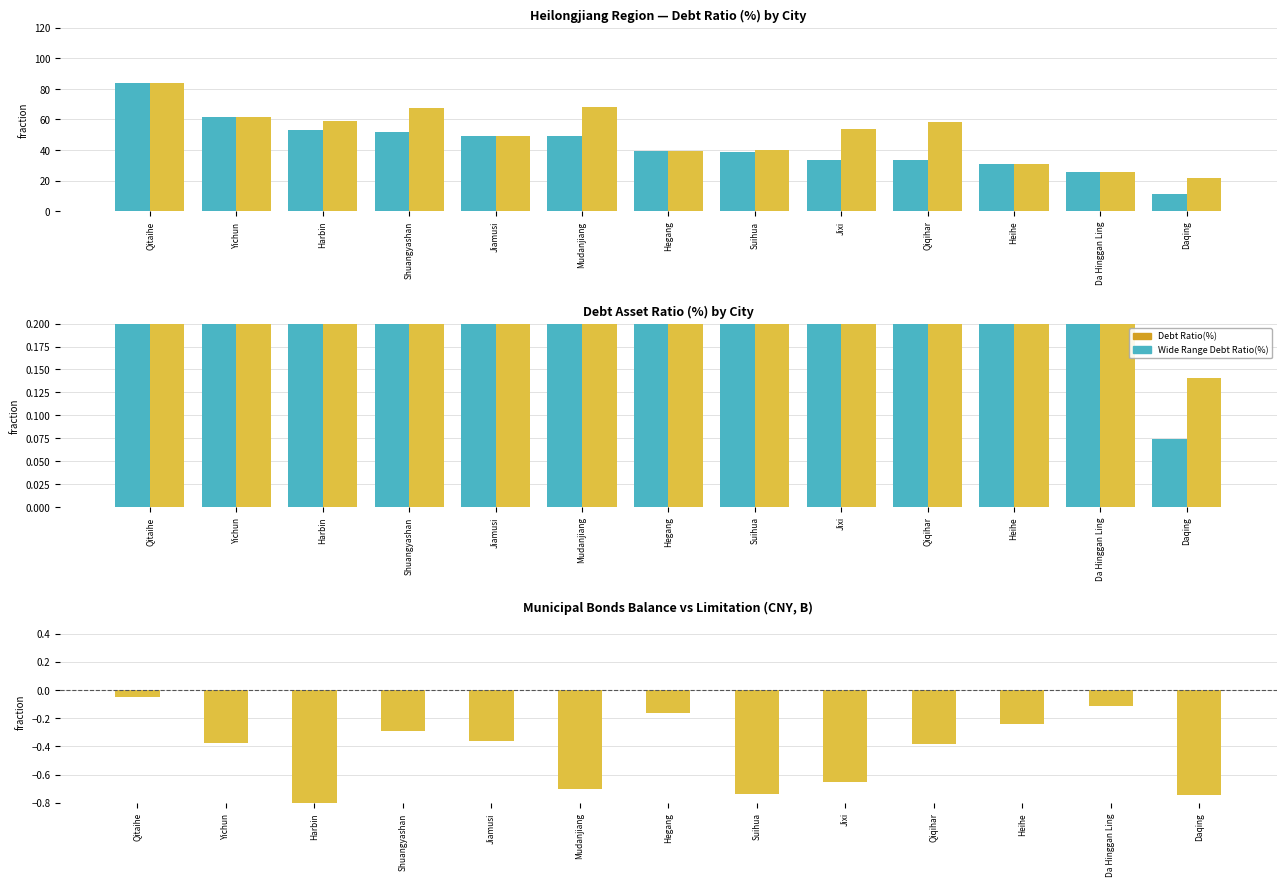

What is the approximate value of Debt Asset Ratio(%) at Jixi?

0.4